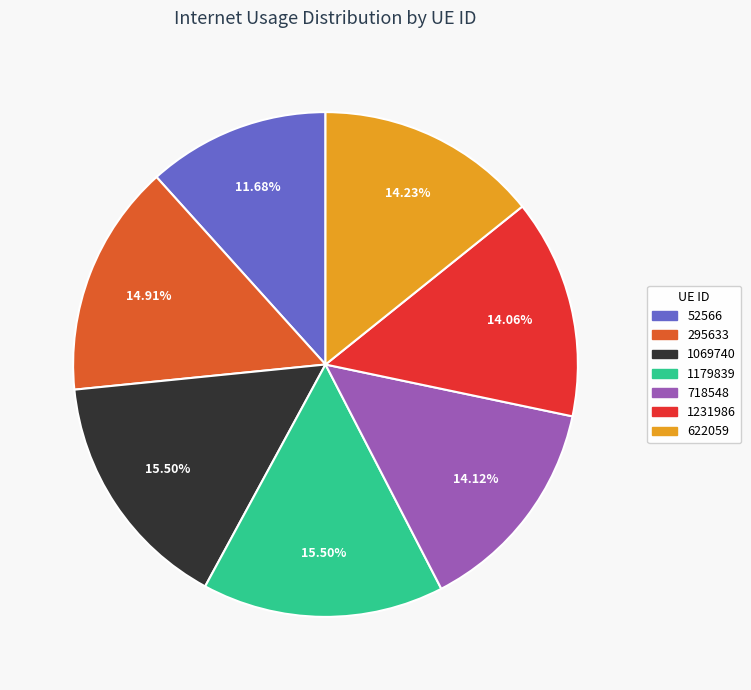

To the nearest percent, what is the difference between the largest and smallest slice percentages?

4%